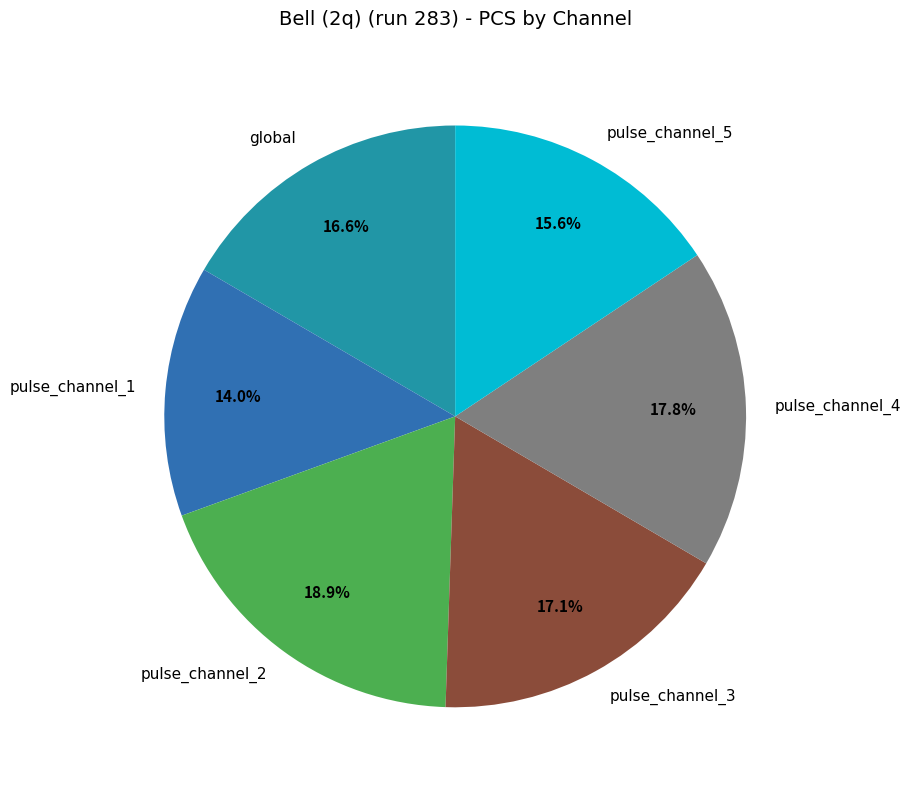

Count the number of slices in the pie.

6